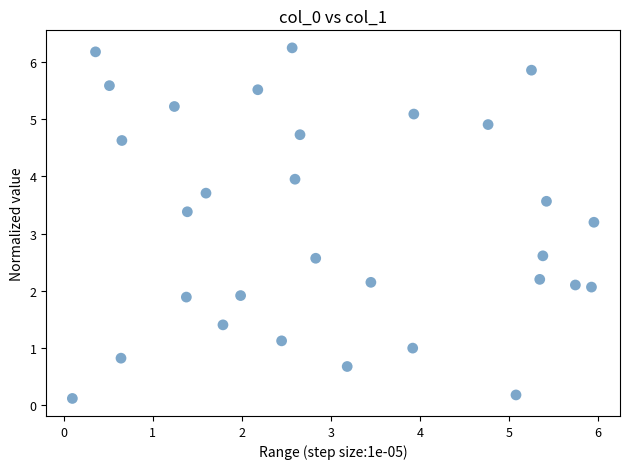

What is the range of Y values (max minus min)?

6.1